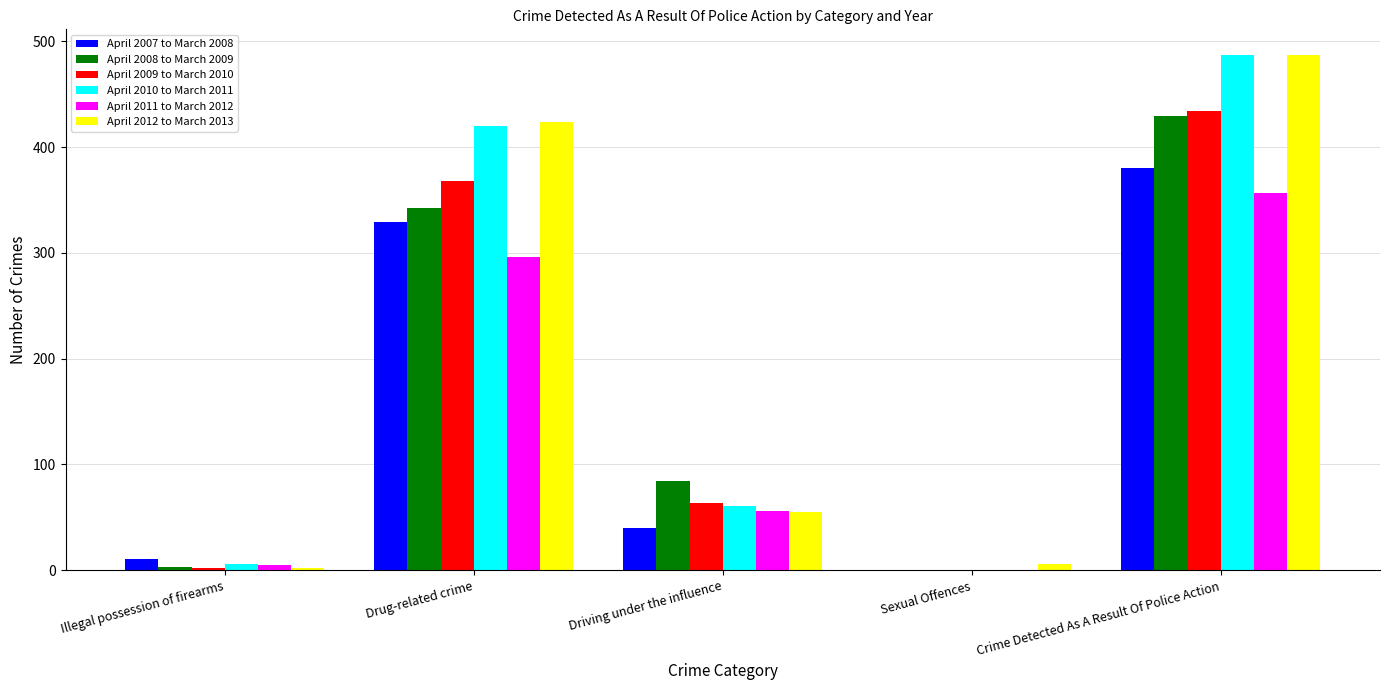

What is the total value across all series at Illegal possession of firearms?

29